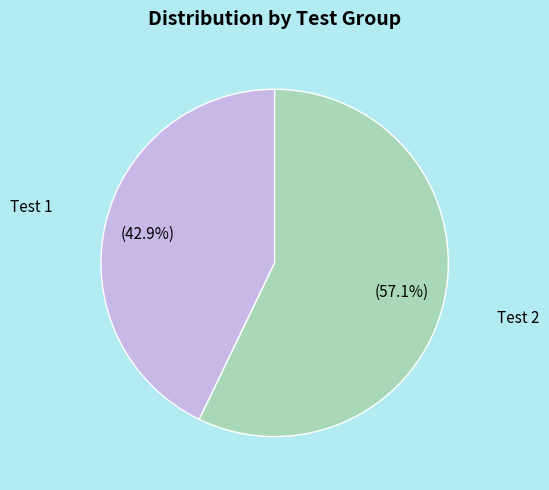

Rank the categories by value from lowest to highest.

Test 1, Test 2